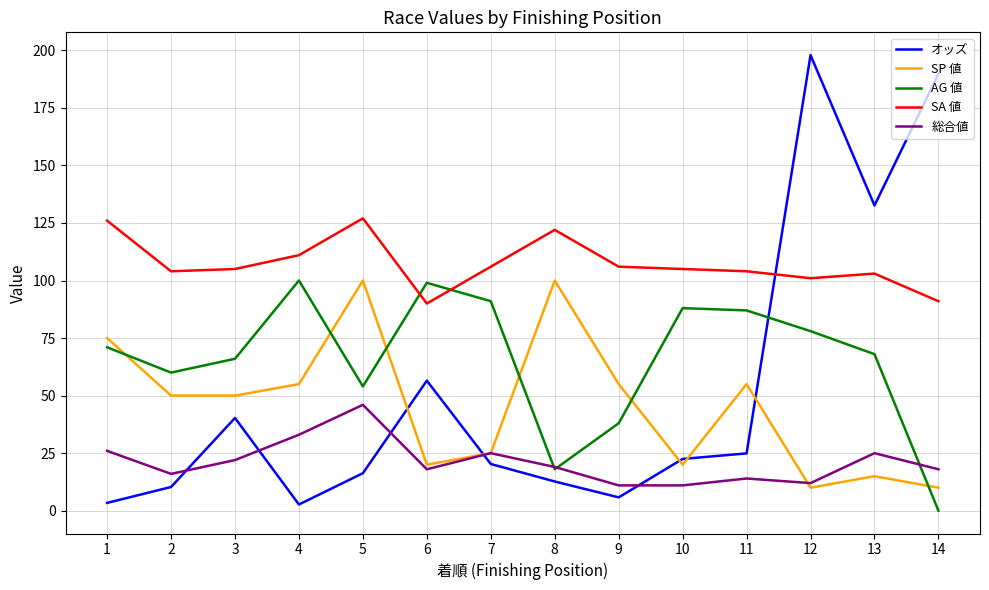

Is it true that AG 値 equals 24.3 at 3?

False